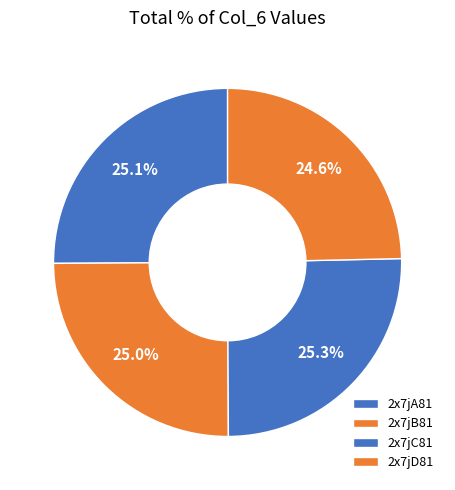

How much of the chart is everything except 2x7jC81?

74.7%